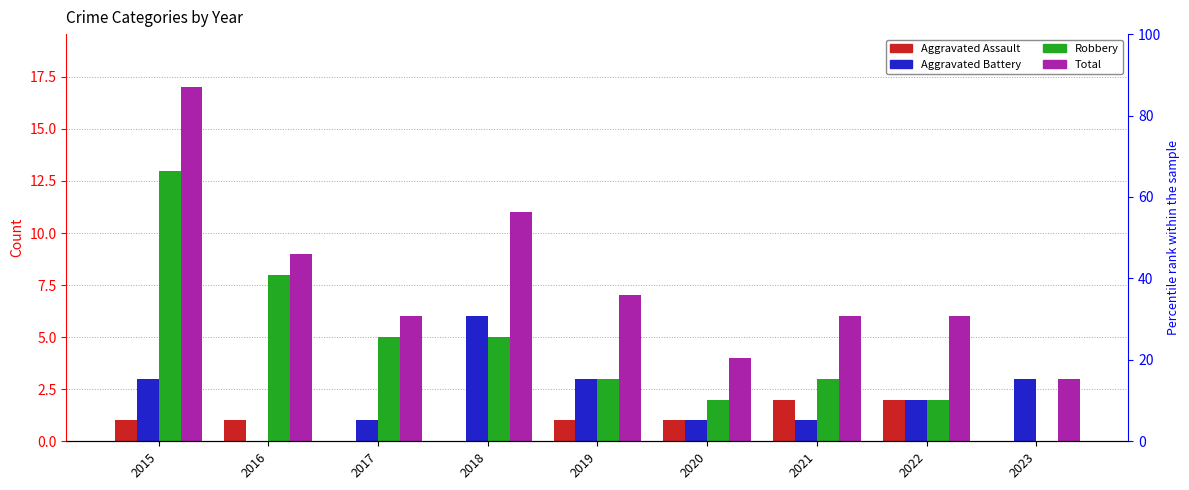

How many groups of bars are there?

9